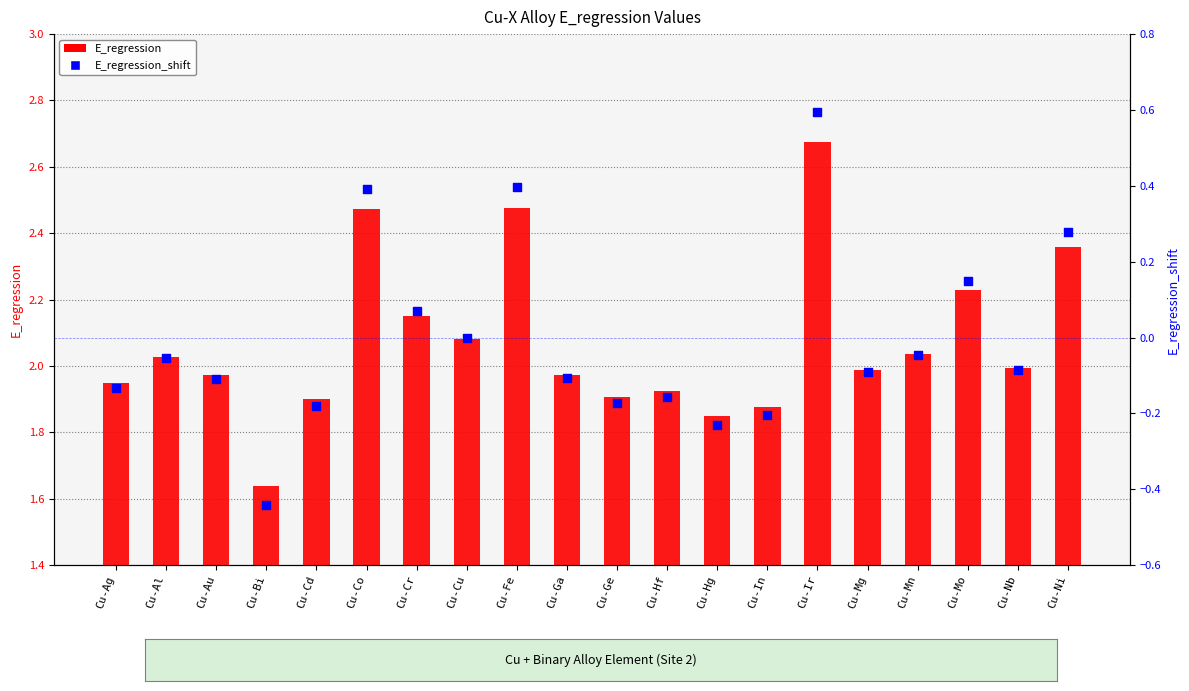

Is the value of E_regression at Cu-Hf greater than the value of E_regression_shift at Cu-Cr?

Yes